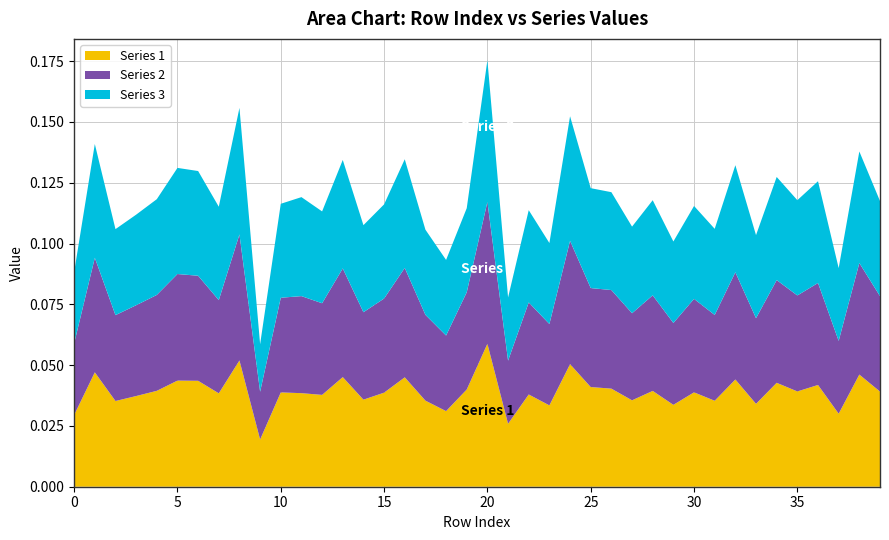

At which category is the sum across all series the highest?

20